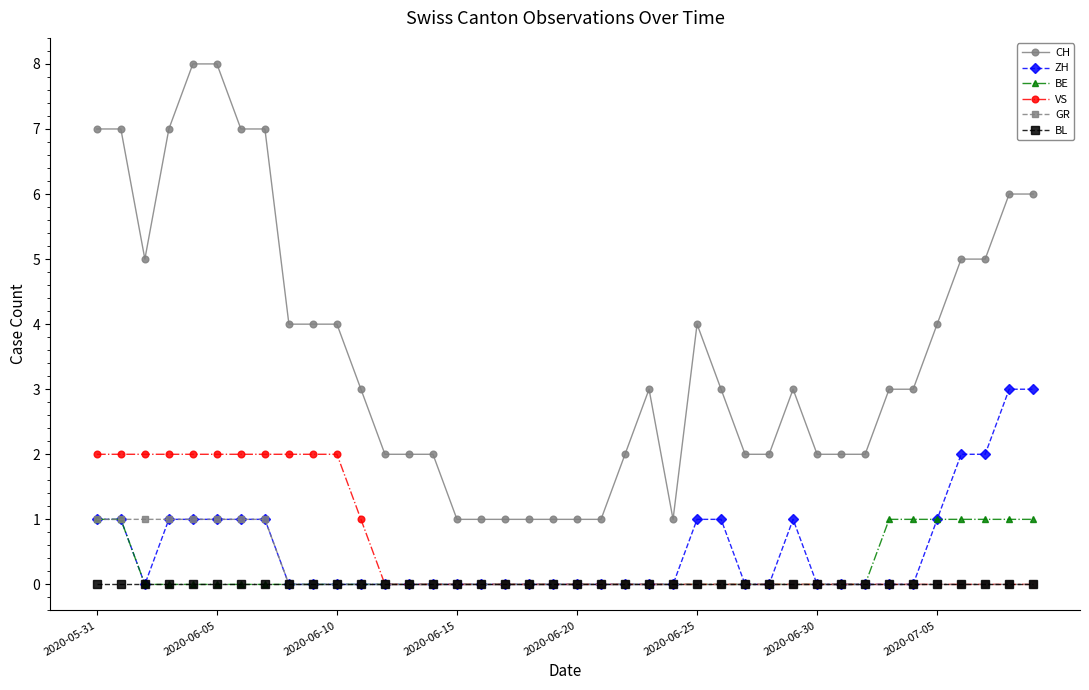

What is the sum of all BE values?

9